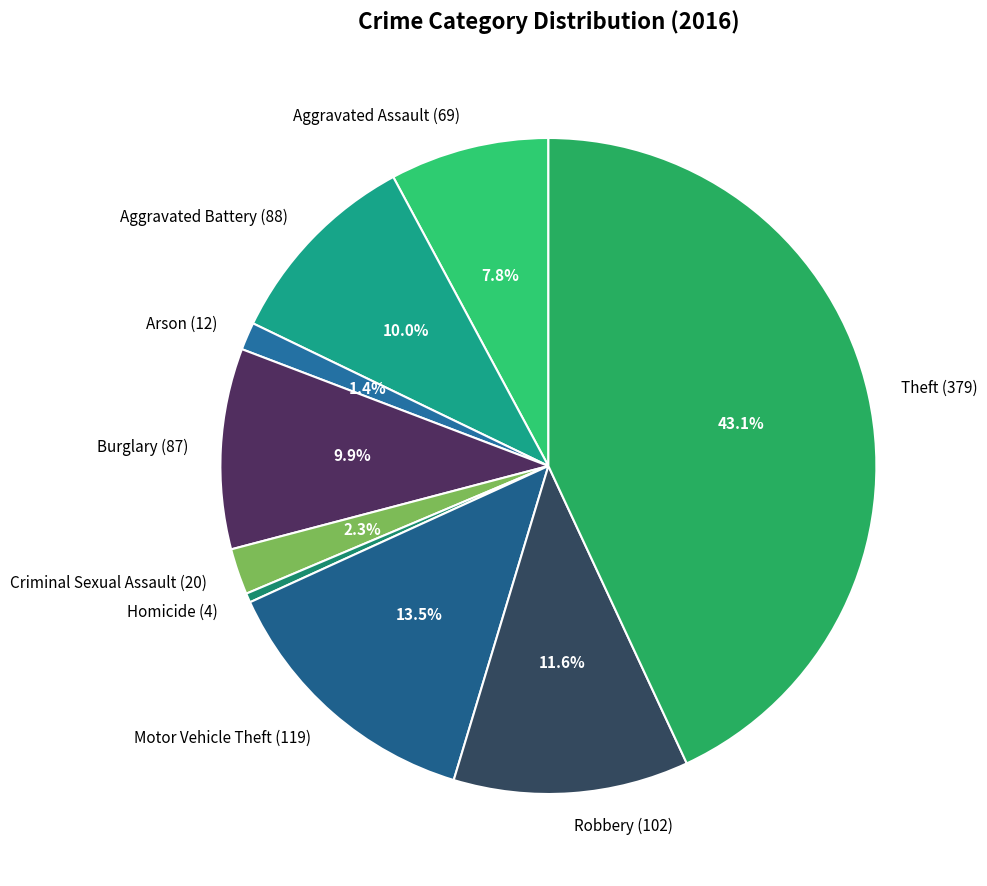

To the nearest percent, what is the average slice percentage?

11%